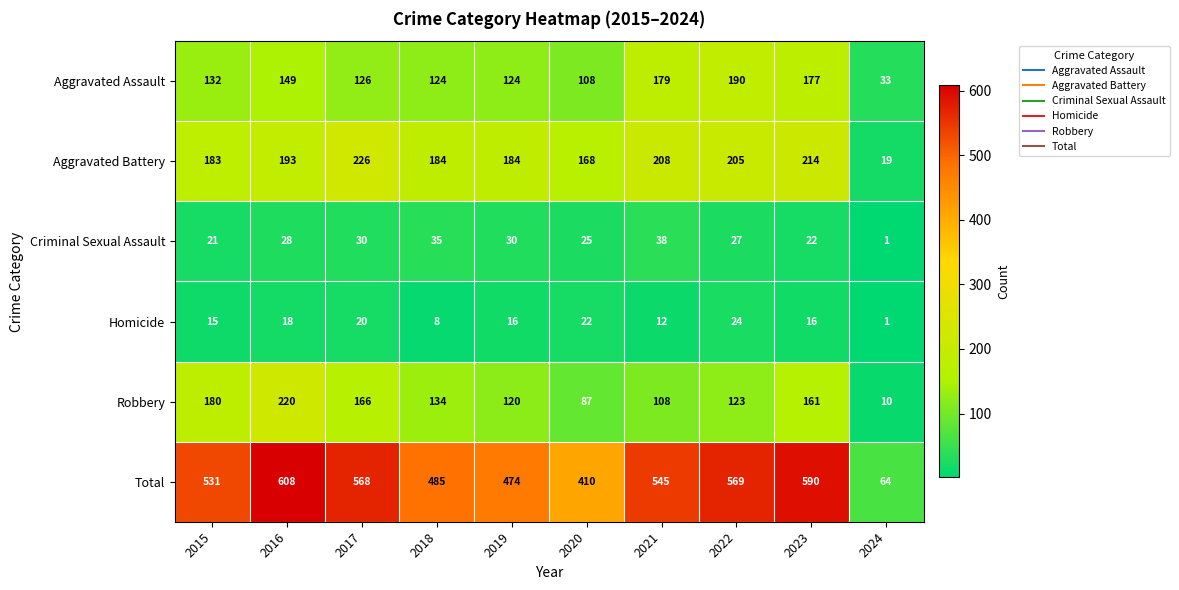

What is the total value across all series at 2018?

970